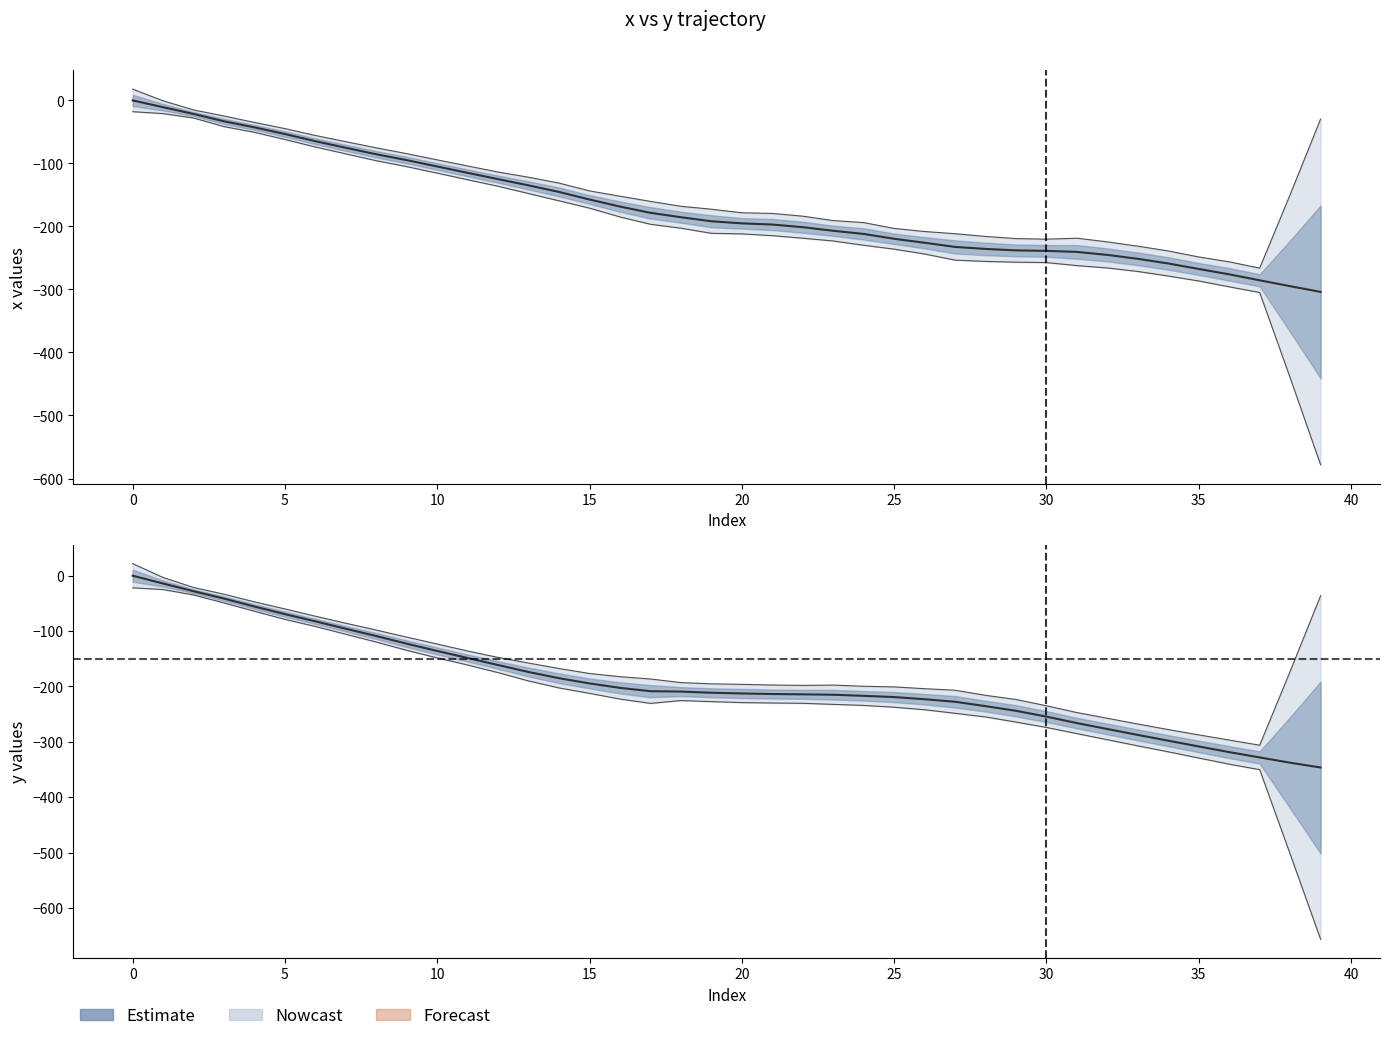

Which label corresponds to the smallest value in the chart?

39